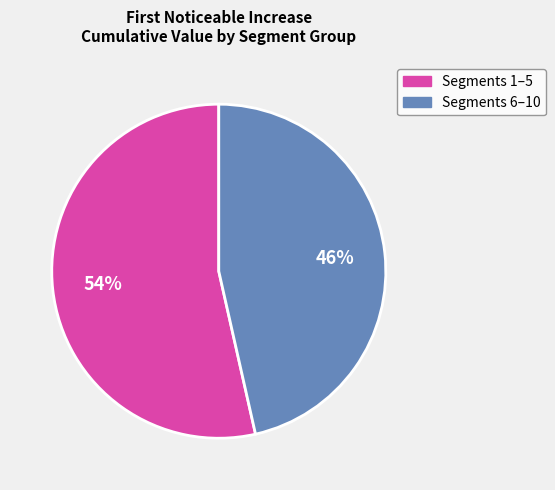

How many segments does this pie chart have?

2